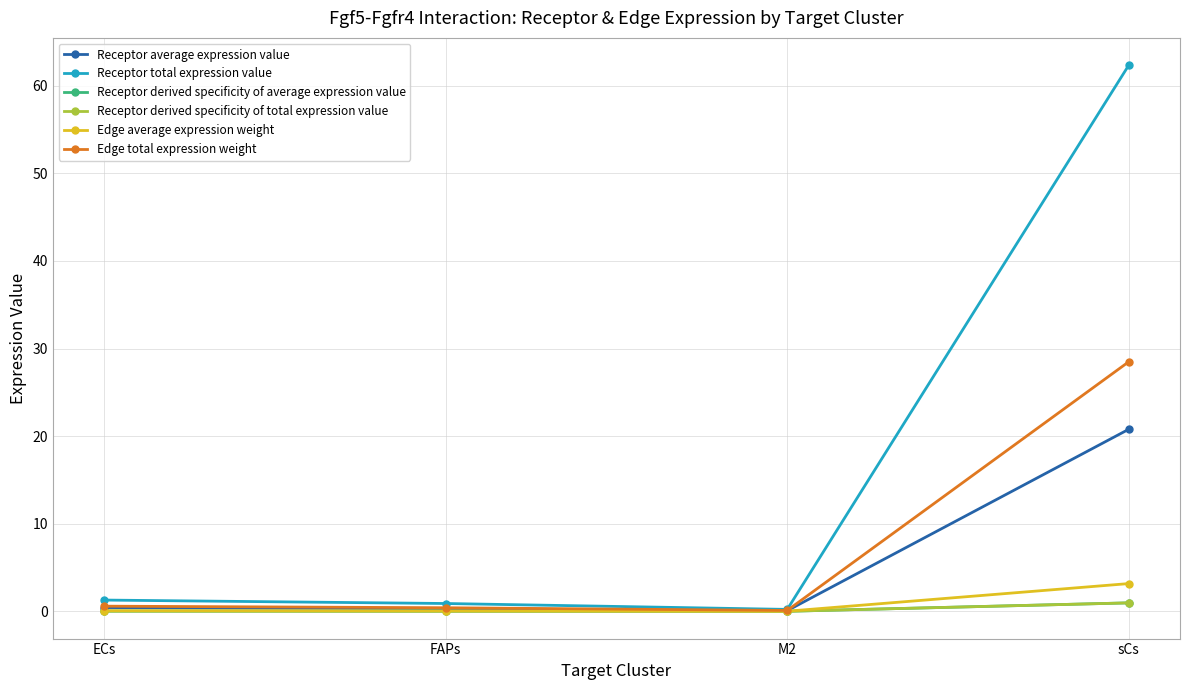

What is the greatest value displayed?

62.3